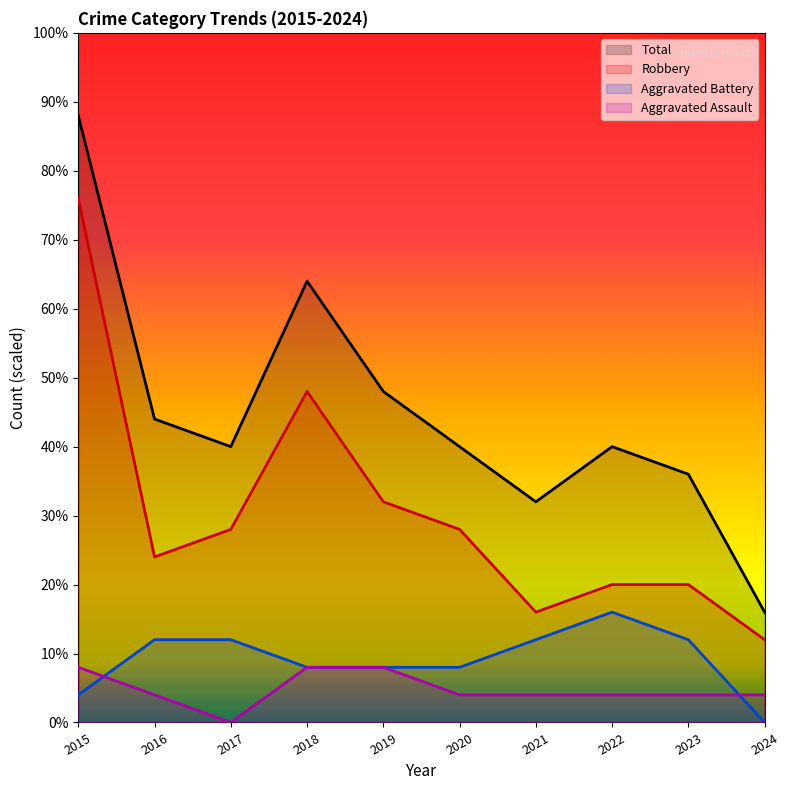

True or false: Aggravated Battery and Total intersect in this chart.

False